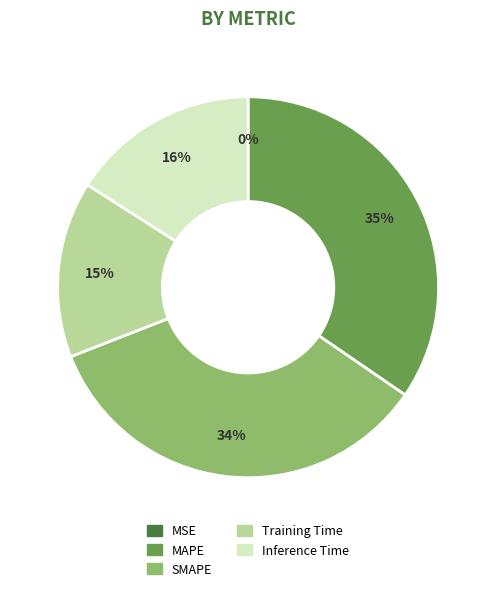

What percentage is the Inference Time slice, to the nearest percent?

16%